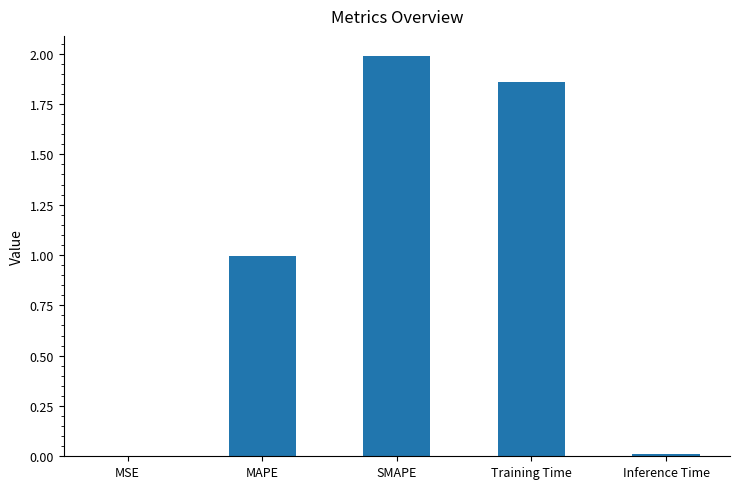

What is the approximate value at SMAPE?

2.0